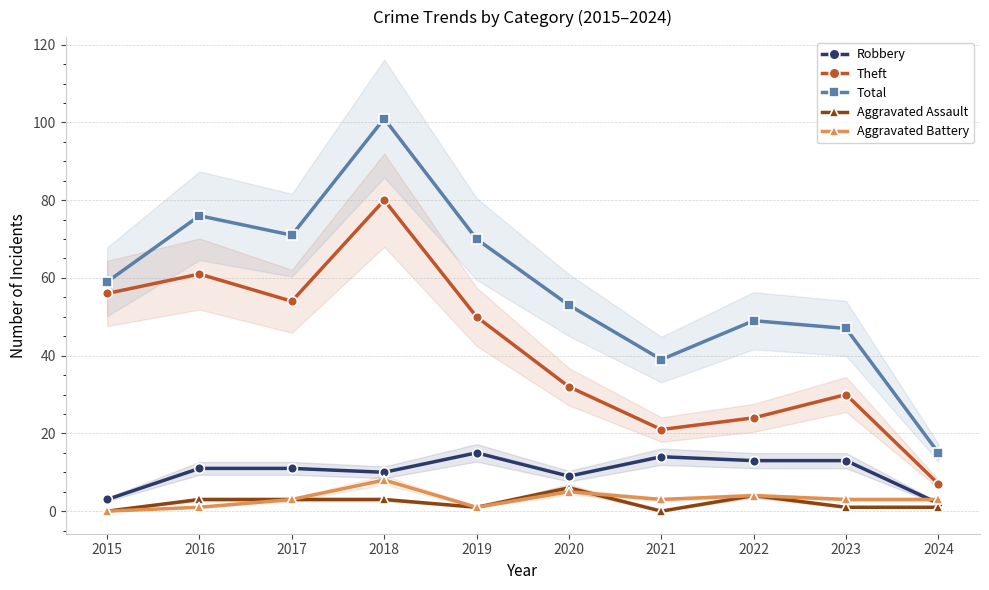

What is the average value of the Aggravated Battery series?

3